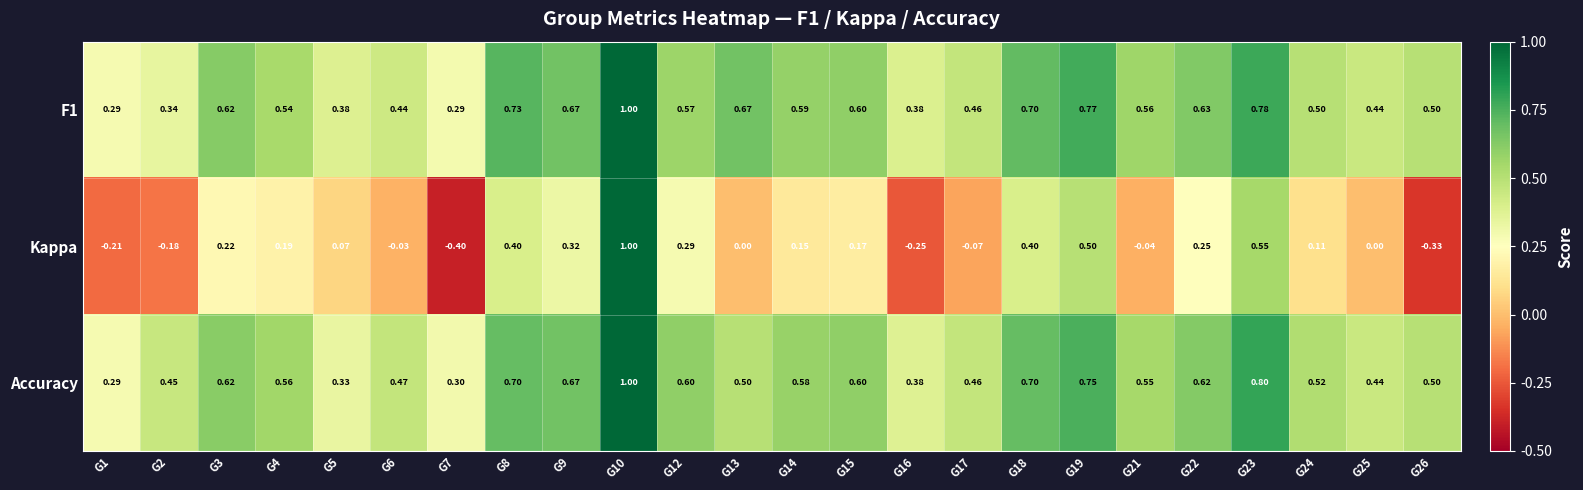

Which series has the largest range (max minus min)?

Kappa